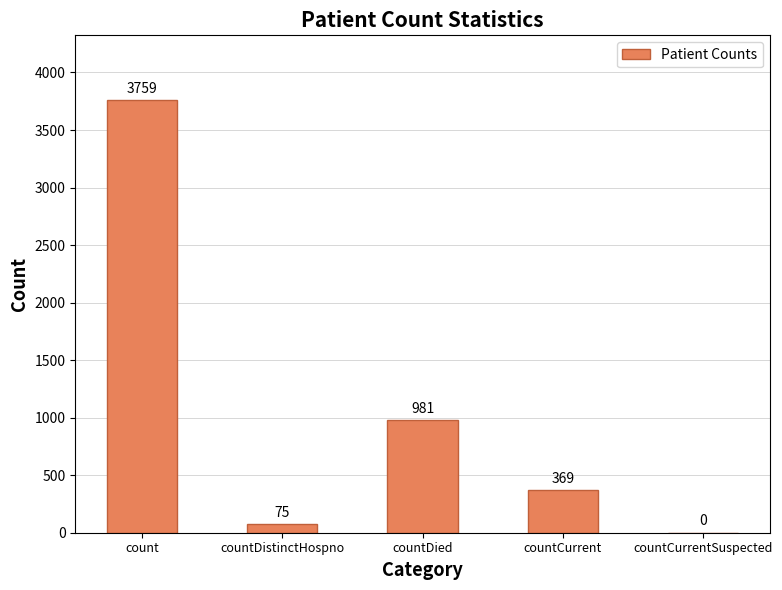

What is the change in value from count to countCurrent?

-3390